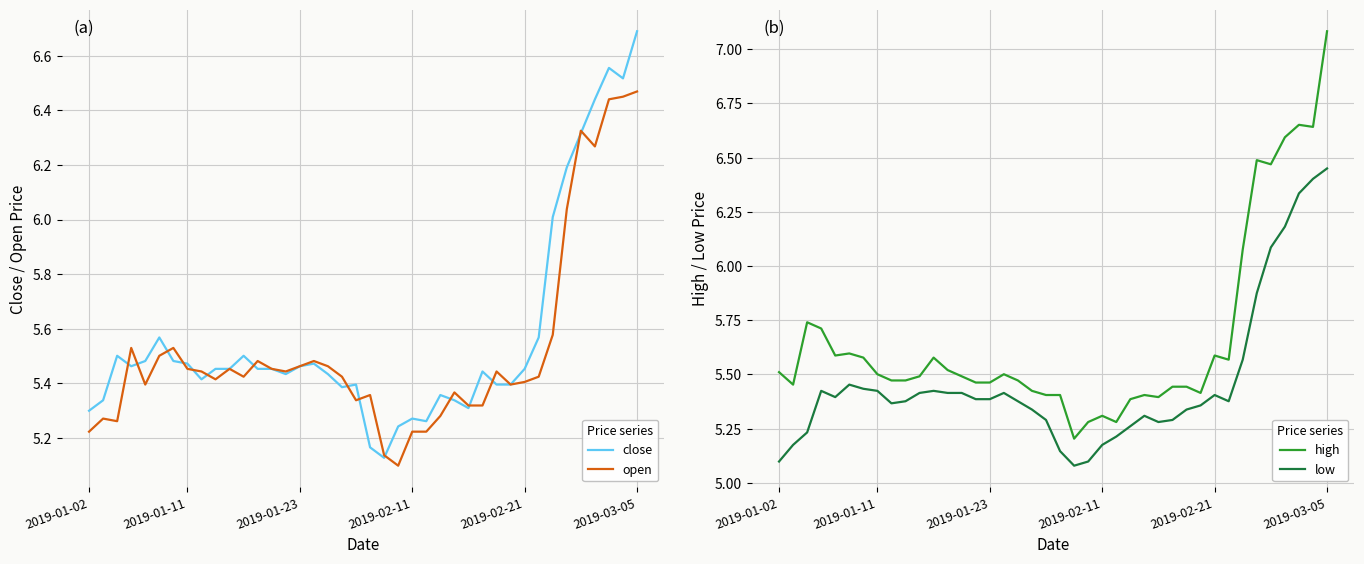

What is the sum of all close values?

223.0